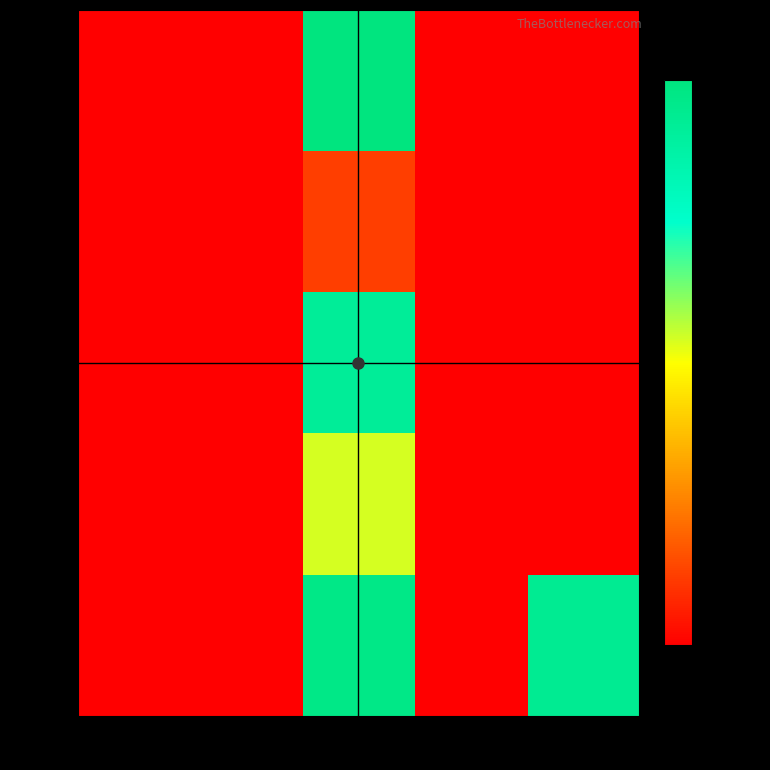

Reading left to right, extract all data points from this chart.

row_0: col_0=0	col_1=0	col_2=13966	col_3=0	col_4=0
row_1: col_0=0	col_1=0	col_2=1727	col_3=0	col_4=0
row_2: col_0=0	col_1=0	col_2=12784	col_3=0	col_4=0
row_3: col_0=0	col_1=0	col_2=7551	col_3=0	col_4=0
row_4: col_0=0	col_1=0	col_2=13553	col_3=0	col_4=13076